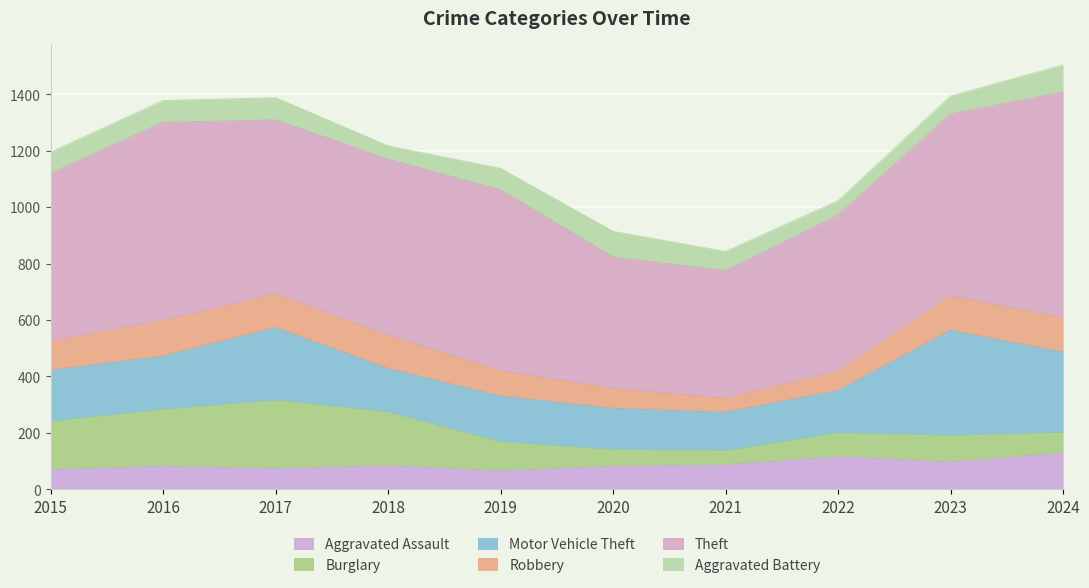

How many data points in Theft are above 625?

4